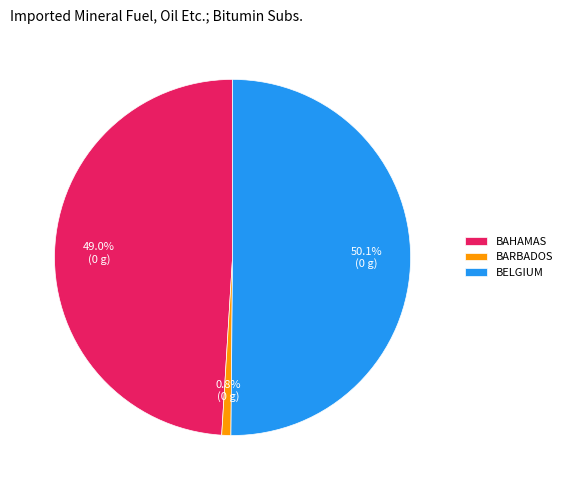

Combined, what portion of the pie is BARBADOS and BELGIUM?

51.0%